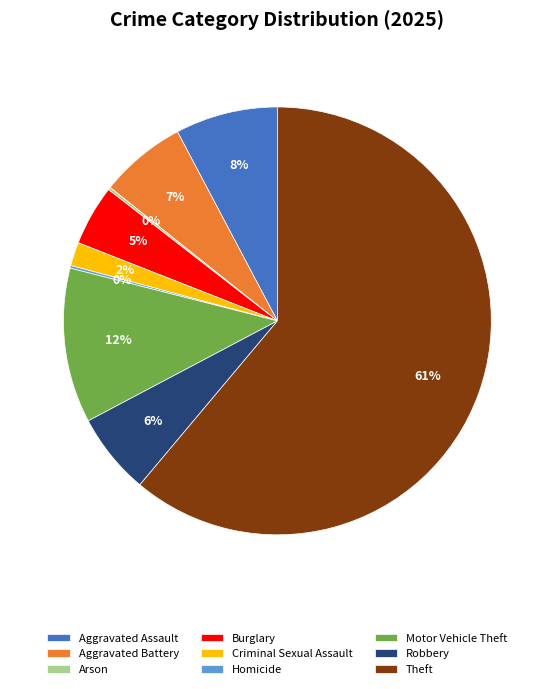

True or false: Robbery accounts for 6% of the total.

True